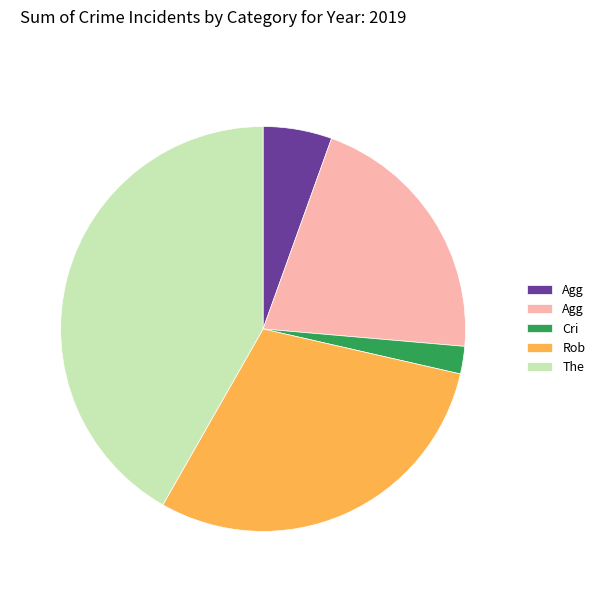

Is there a majority slice in this chart?

No